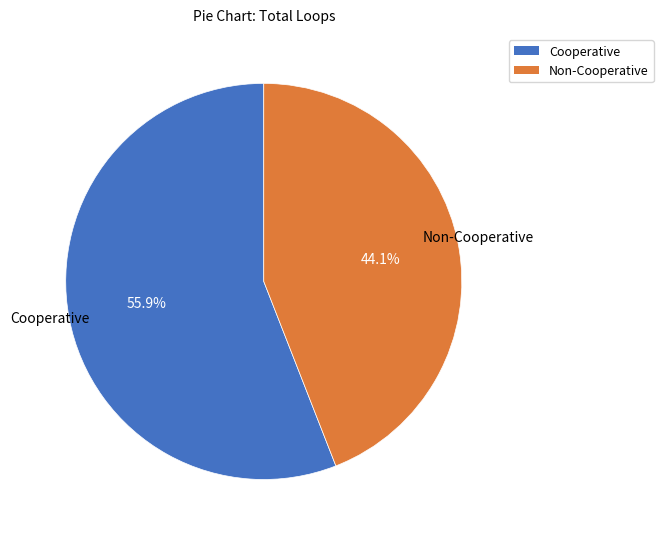

How many segments does this pie chart have?

2